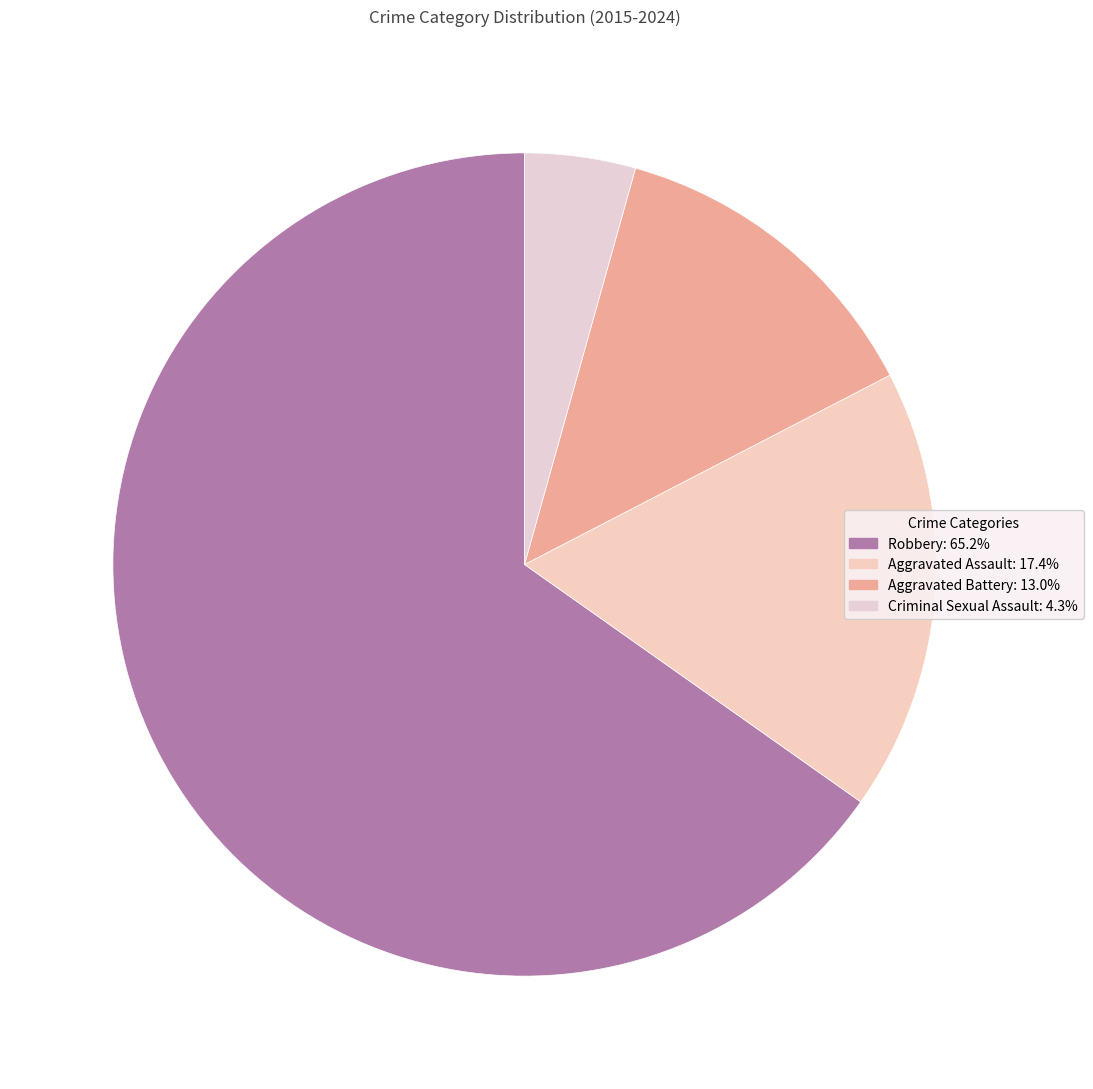

To the nearest percent, what is the average slice percentage?

25%